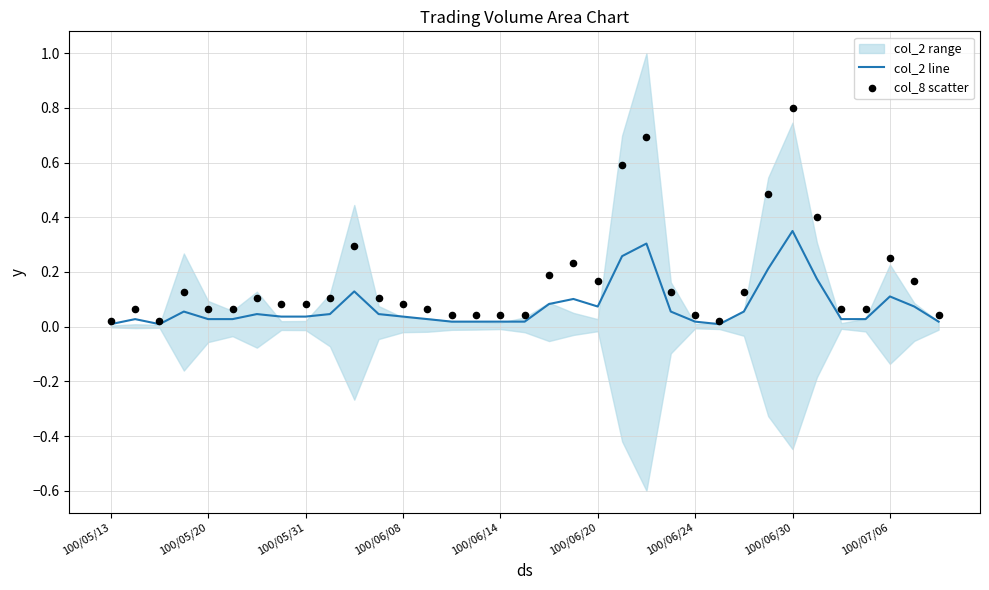

At which category is the sum across all series the highest?

100/06/30